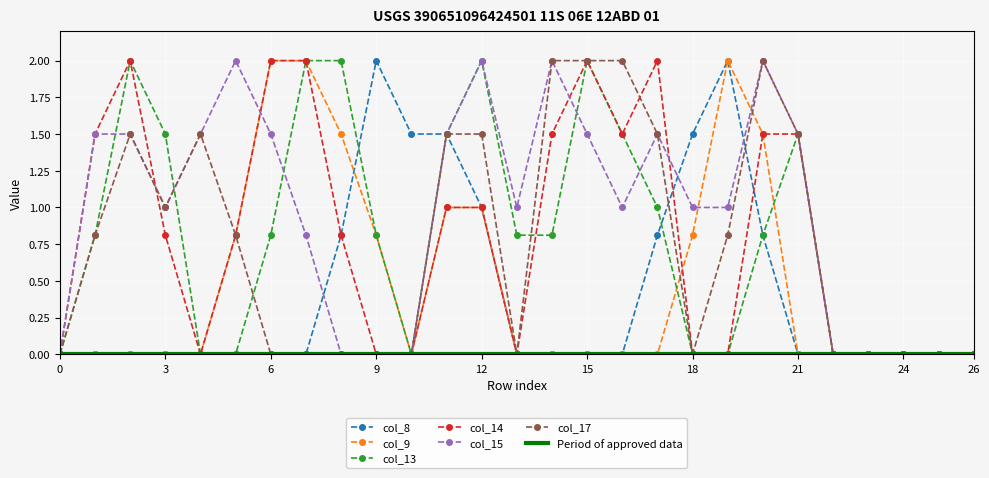

What value does the col_8 series have at 8?

0.8